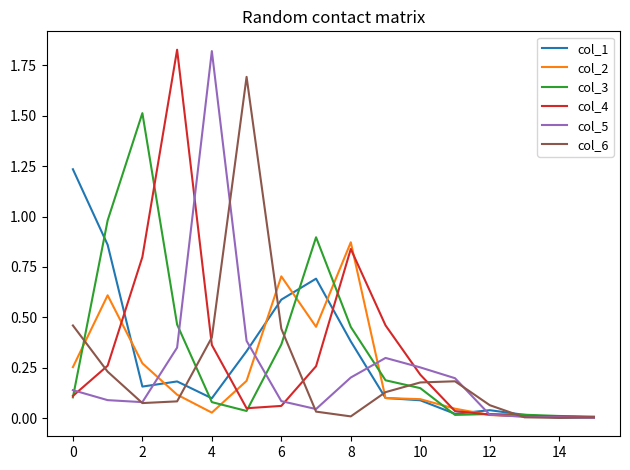

What is the maximum value for col_3?

1.5